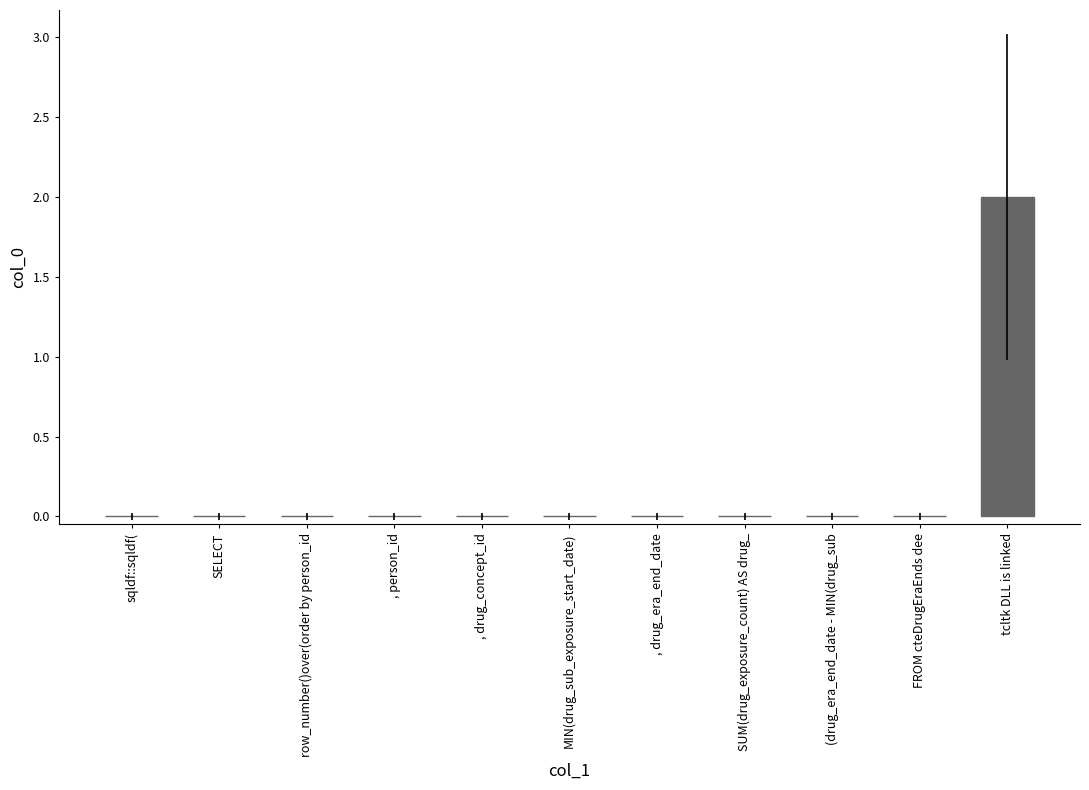

The chart shows a value of 1 at MIN(drug_sub_exposure_start_date). True or false?

False